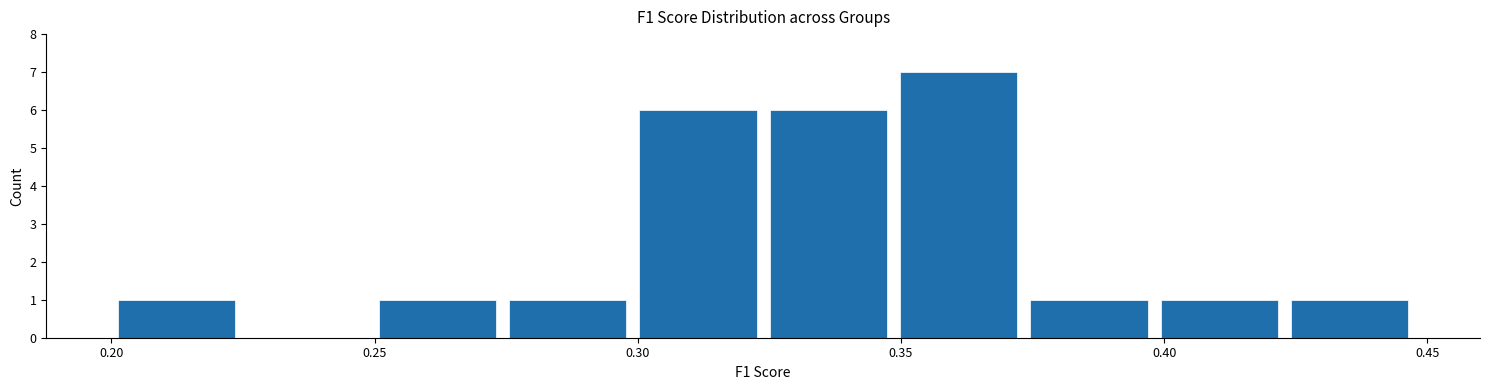

Over which range of the x-axis is the bar tallest?

0.350 to 0.375